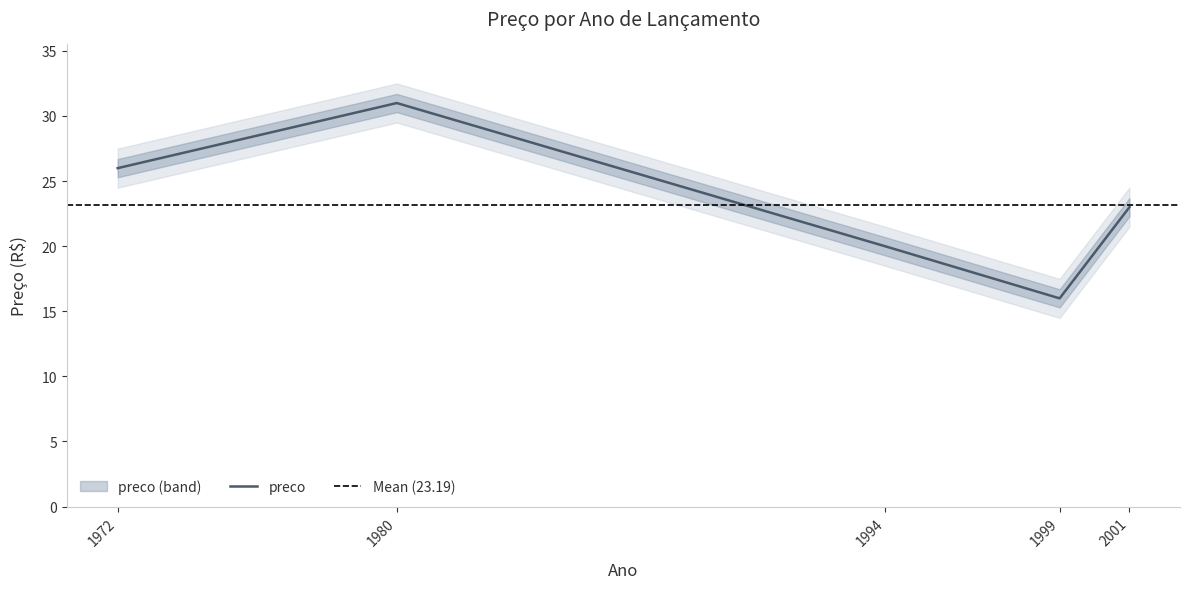

The chart shows a value of 16.0 at 1999. True or false?

True